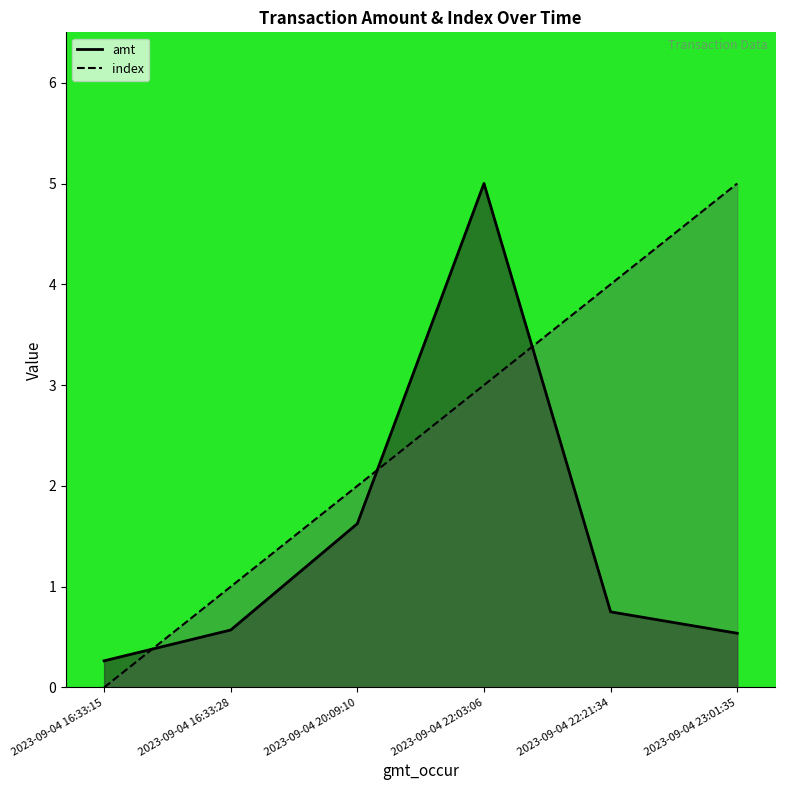

Is it true that amt equals 0.5 at 2023-09-04 22:21:34?

False